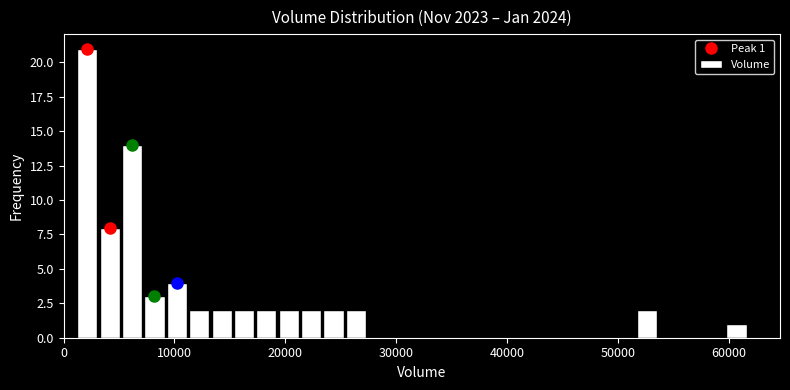

Around what value on the x-axis is the tallest bar? Give the approximate position of its centre, as read against the axis.

2000